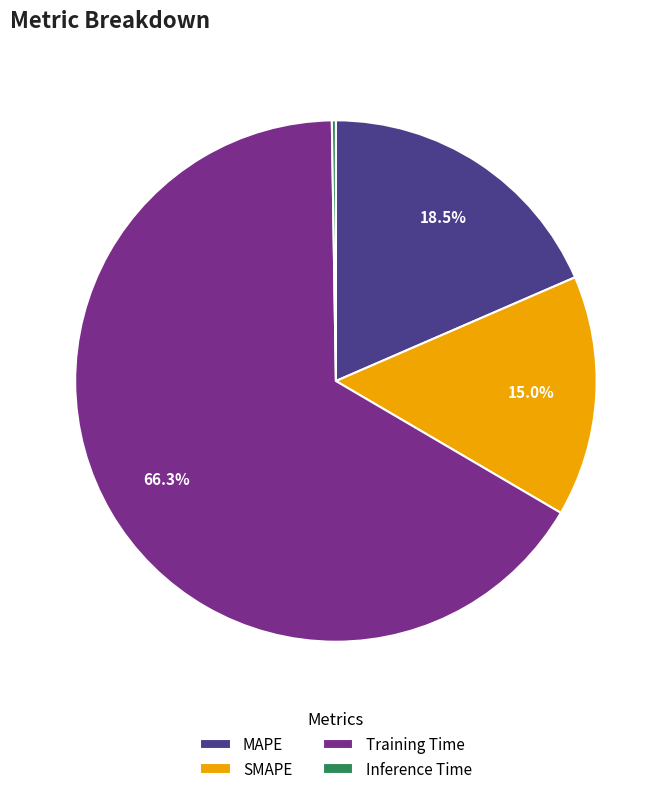

Does Training Time account for over 50% of the chart?

Yes